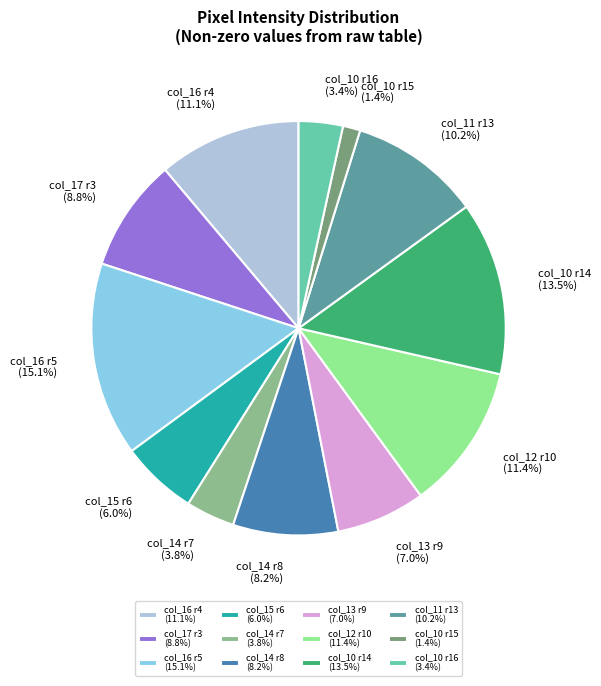

Approximately how many times larger is the value at col_11 r13 (10.2%) compared to col_14 r8 (8.2%)?

1.2